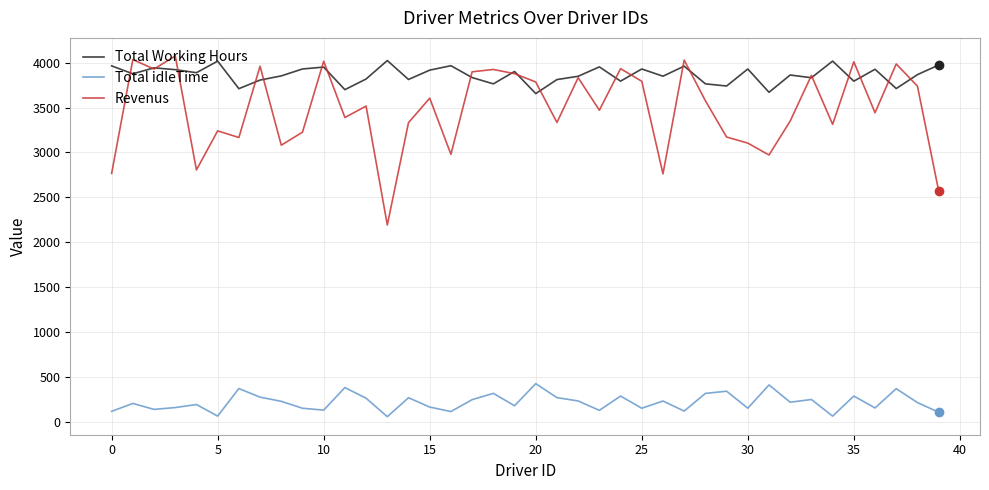

What are all the series names shown in the legend?

Total Working Hours, Total idleTime, Revenus